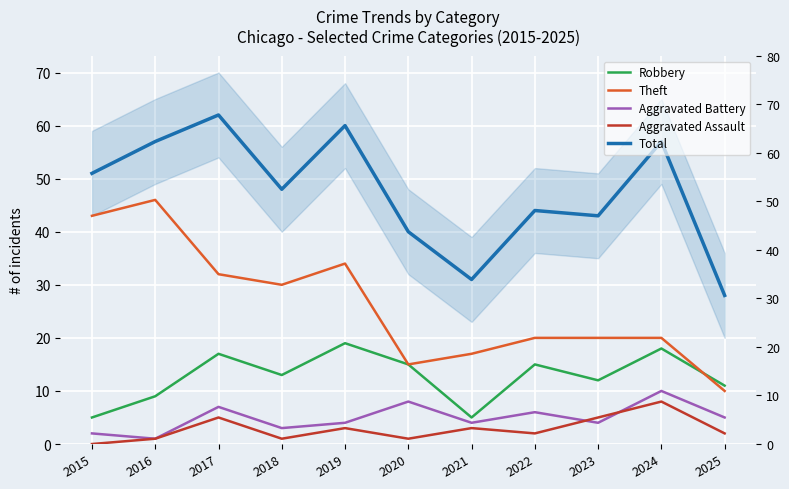

How many Aggravated Assault values are between 1 and 5?

9